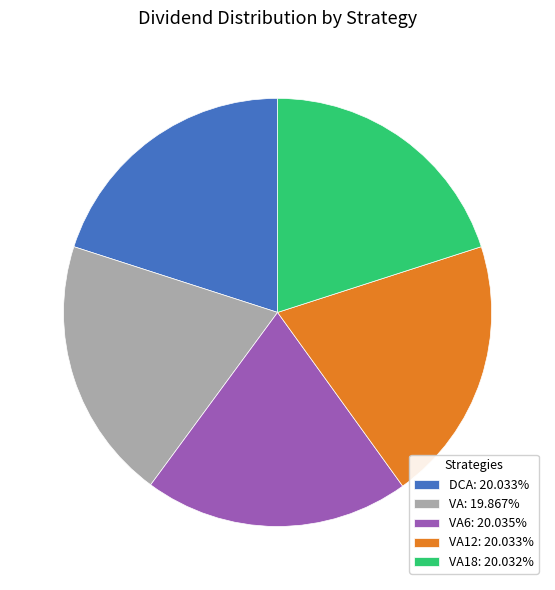

Is the sum of DCA: 20.033% and VA12: 20.033% greater than half?

No